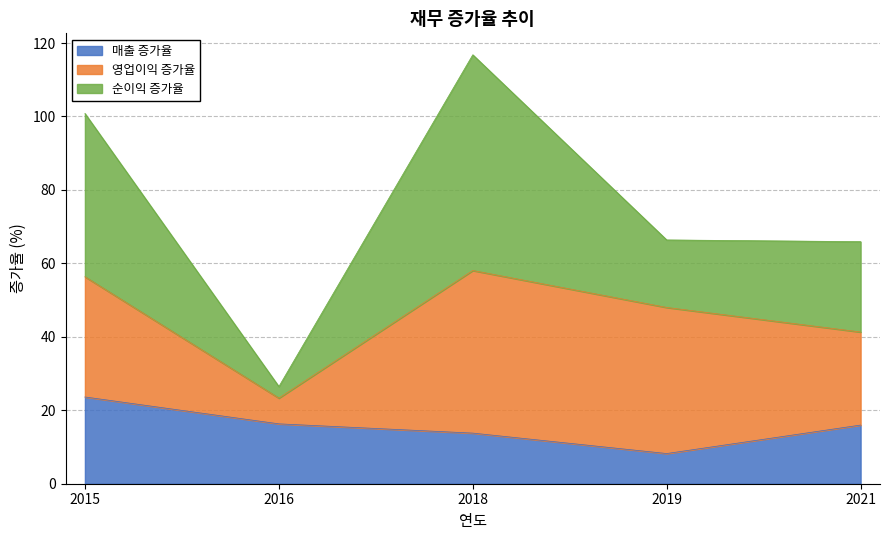

Does the chart have visible grid lines?

Yes